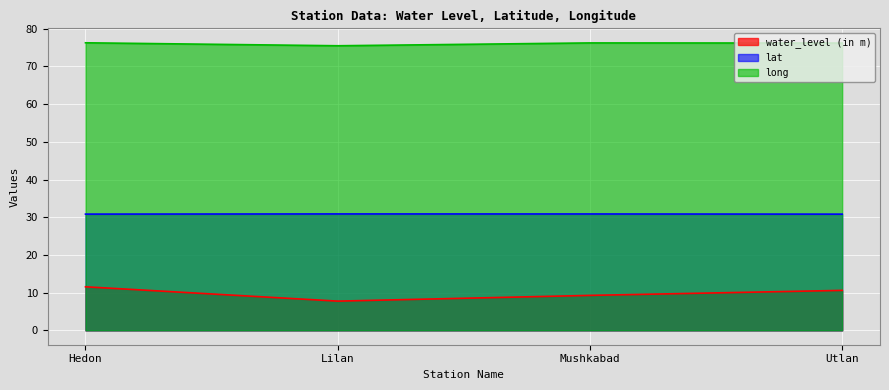

True or false: water_level (in m) and lat intersect in this chart.

False